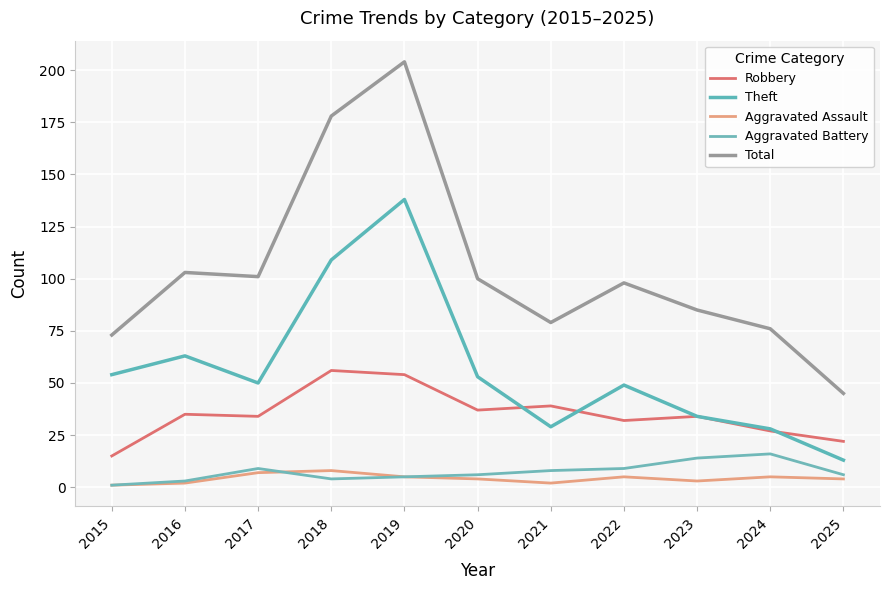

The Aggravated Battery series shows 14 at 2023. True or false?

True